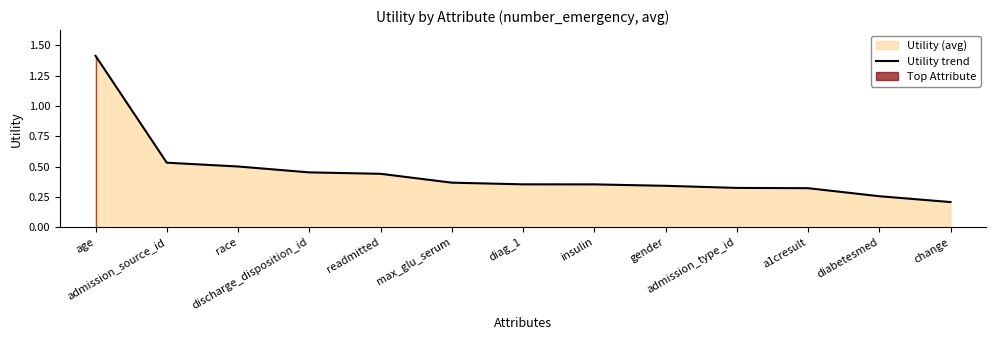

What is the label of the 12th point from the right?

admission_source_id